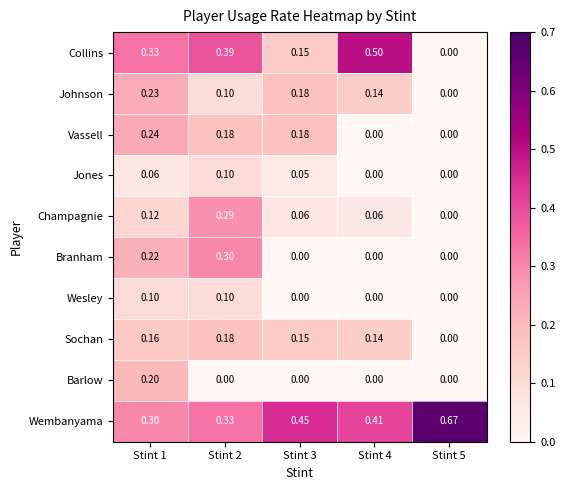

Which series changed the most between Stint 1 and Stint 5?

Wembanyama